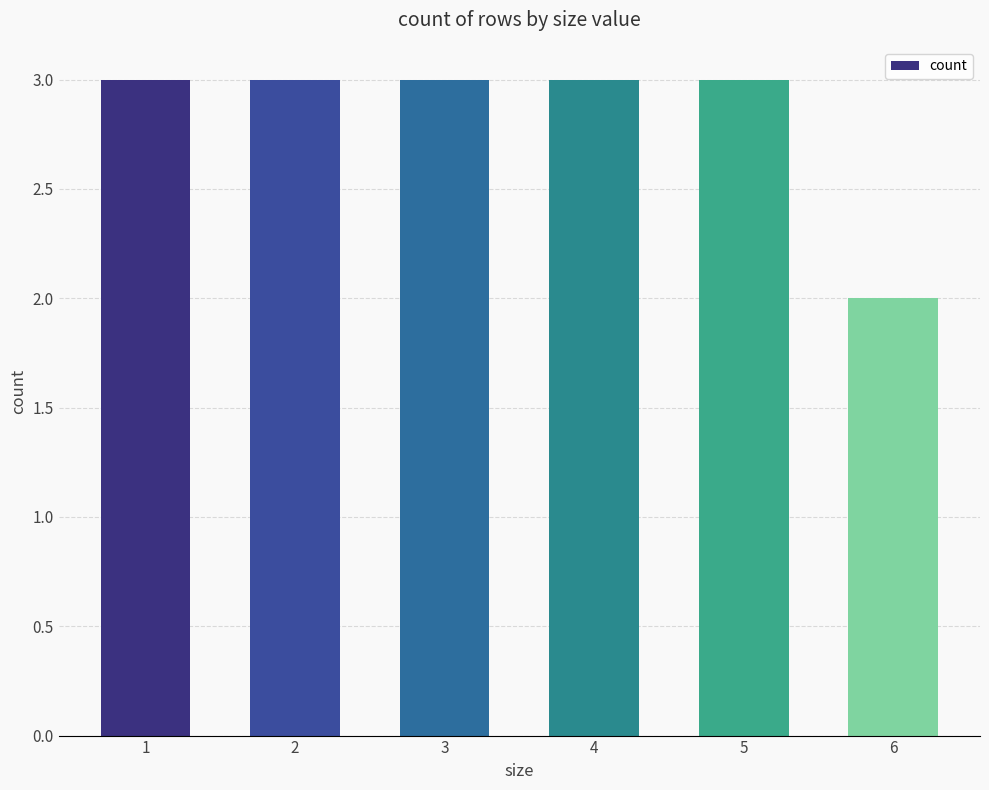

What is the ratio of the value at 5 to the value at 3?

1.0